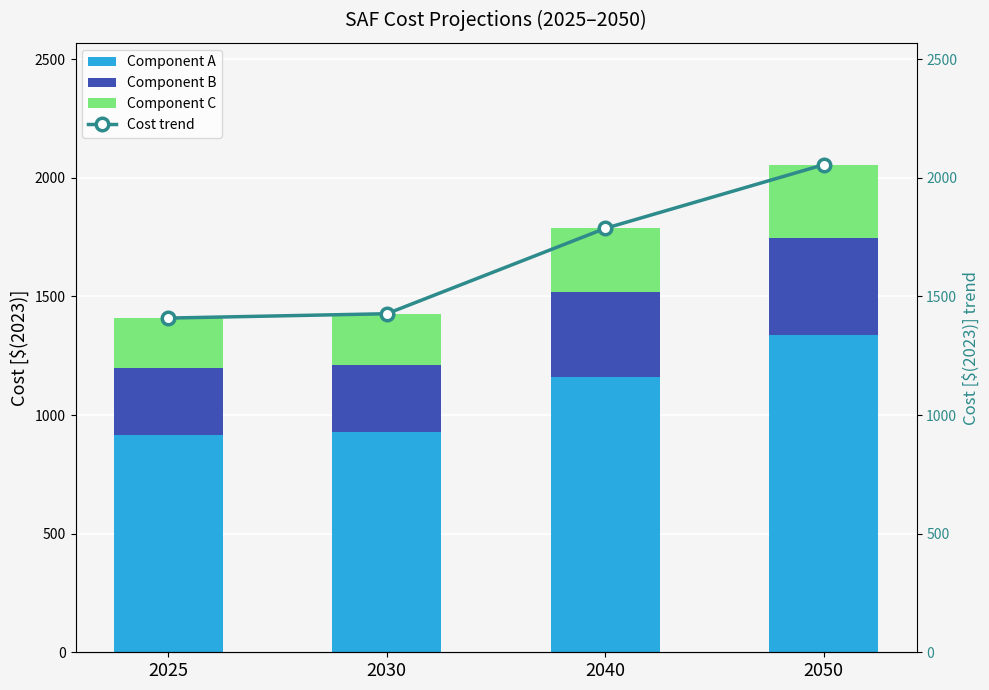

At how many categories does at least one series exceed 1791?

1